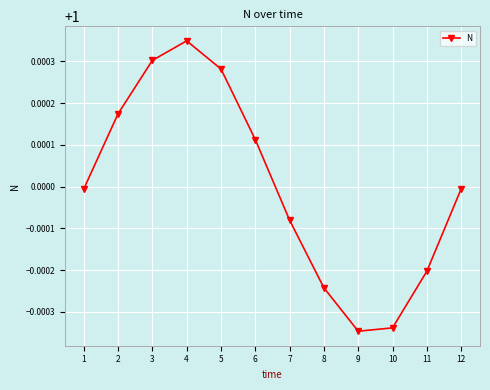

True or false: the data shows 0.2 at 8.

False